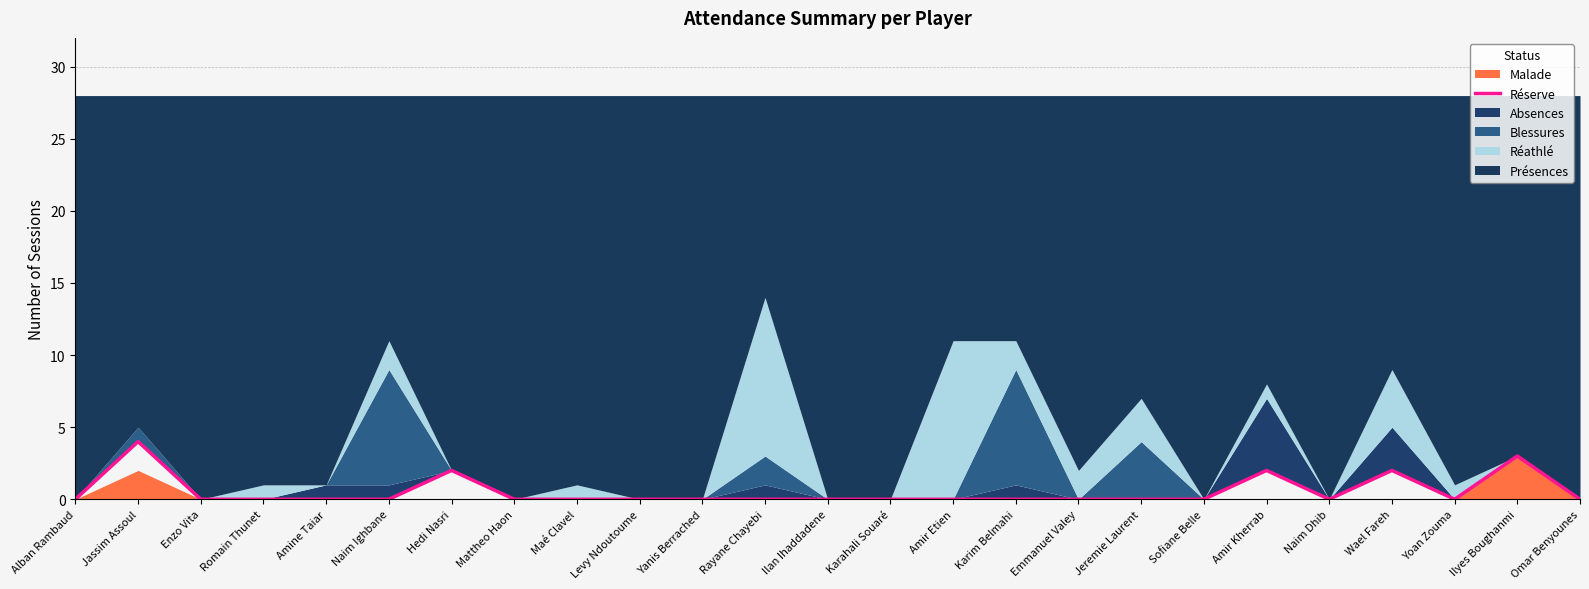

At which label does Malade reach its peak?

Ilyes Boughanmi